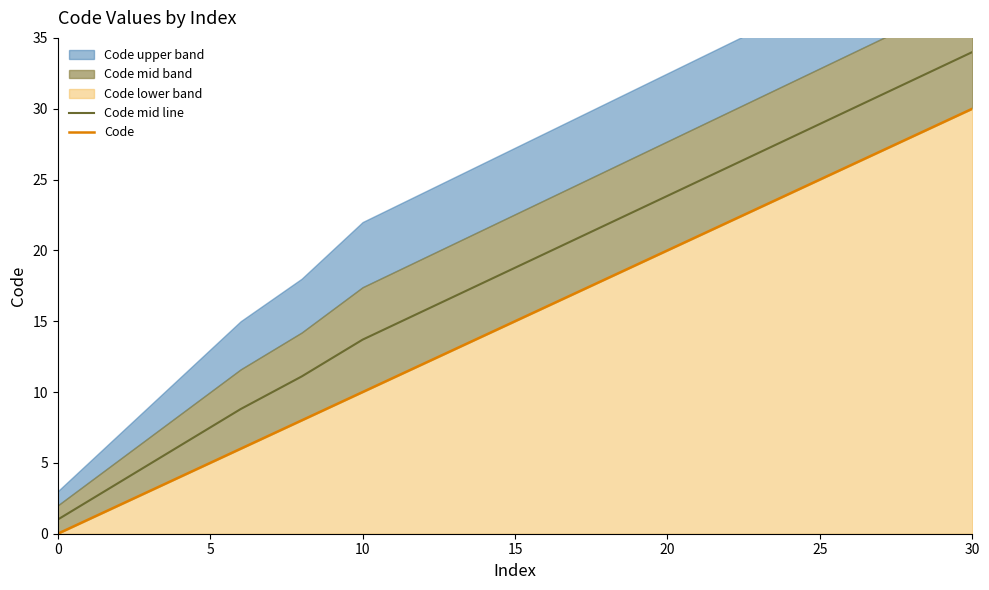

Where does the Code mid line series first go above 7?

5